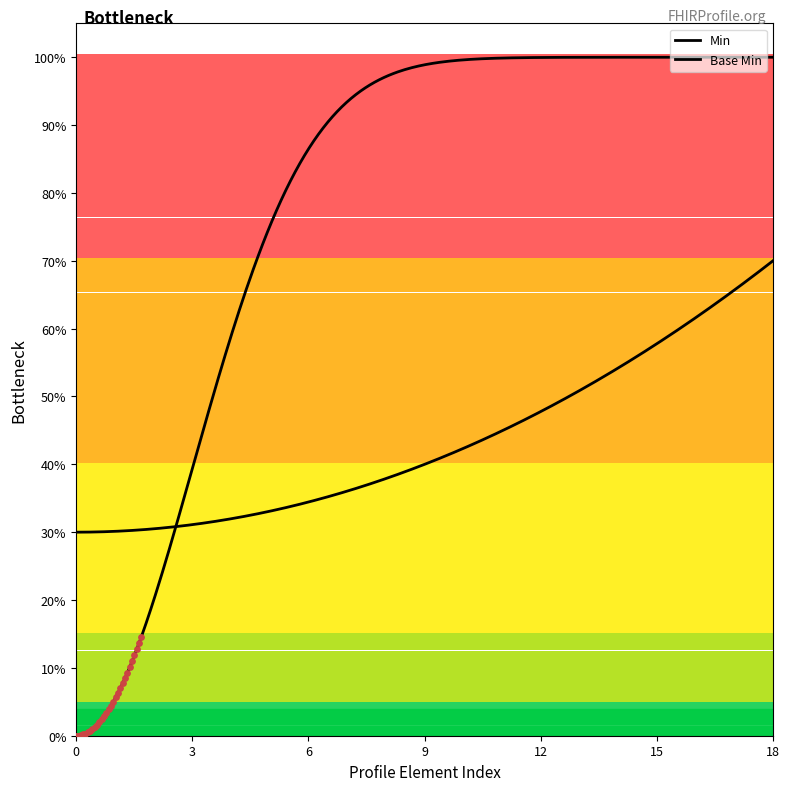

Which series reaches the minimum Y coordinate?

Base Min